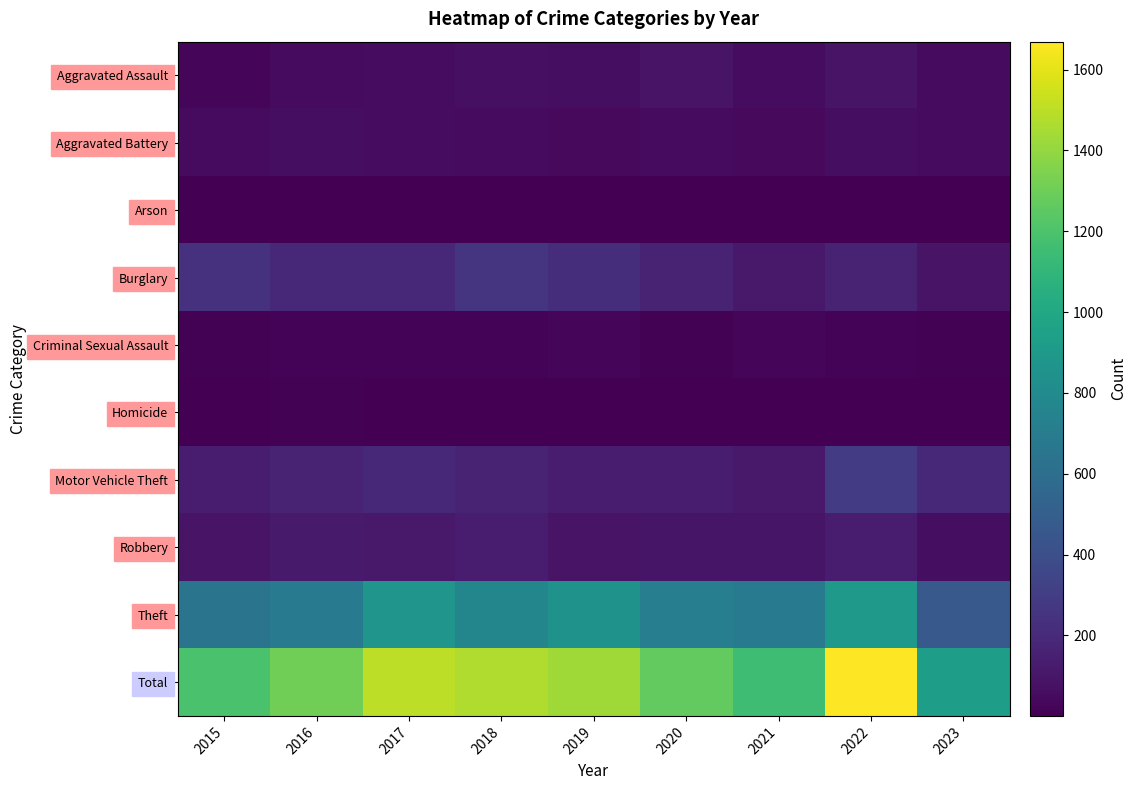

What is the greatest value displayed?

1669